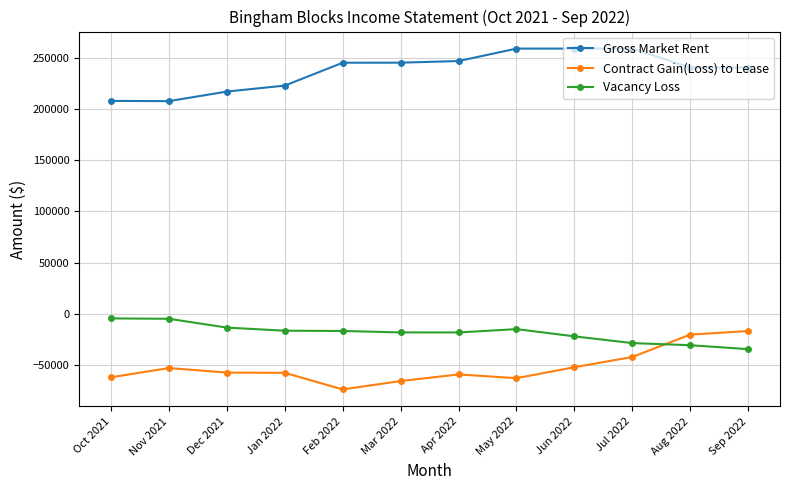

What is the spread (max minus min) of values at Jan 2022?

280368.4